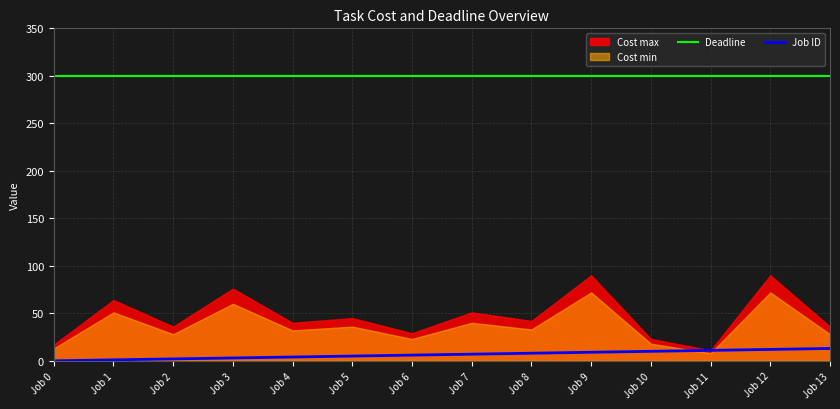

Is the value of Deadline at Job 7 greater than the value of Job ID at Job 7?

Yes